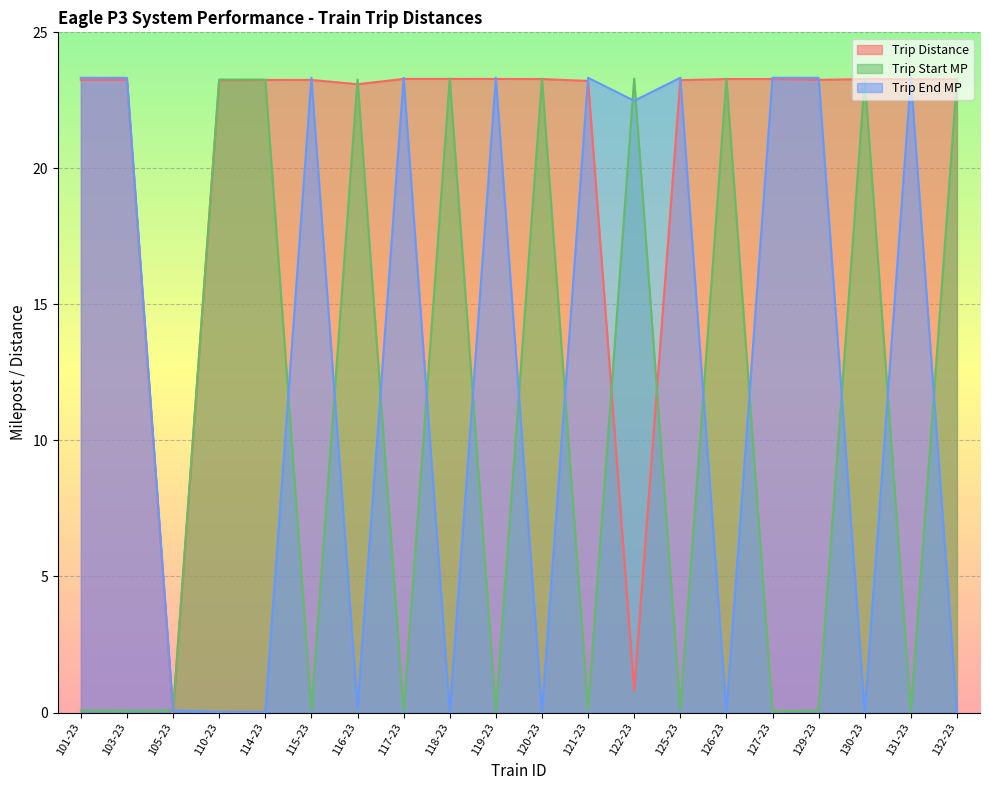

Between 120-23 and 125-23, which series saw the biggest shift?

Trip End MP